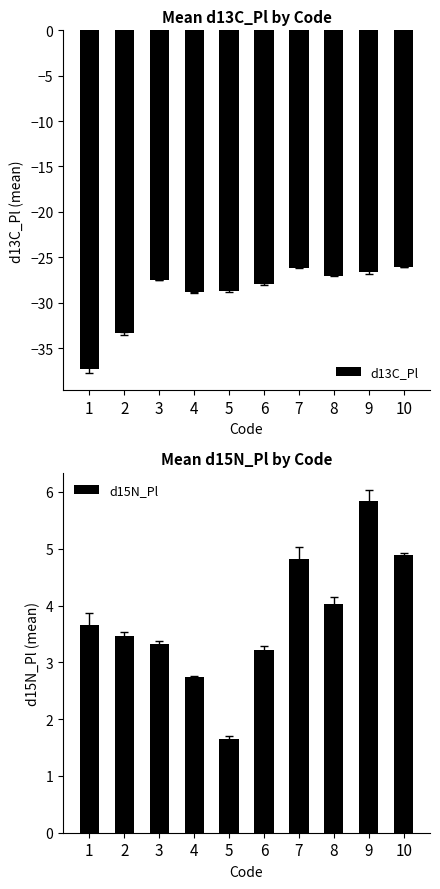

At which label does d15N_Pl first exceed 3?

1